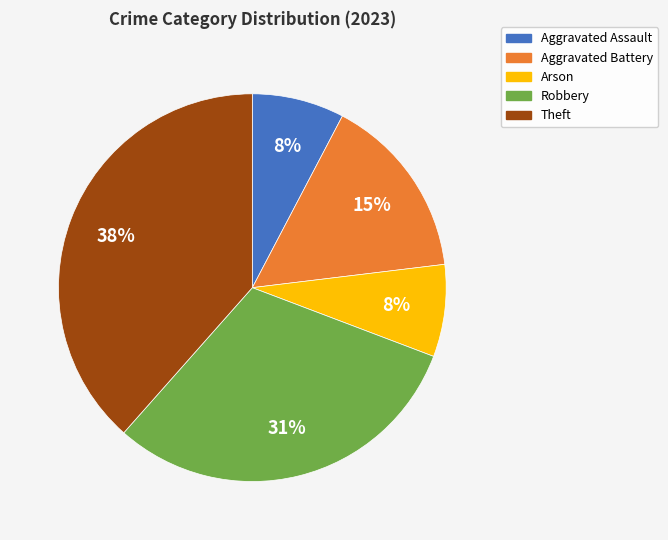

To the nearest percent, what is the difference between the Aggravated Battery and Theft slice percentages?

23%